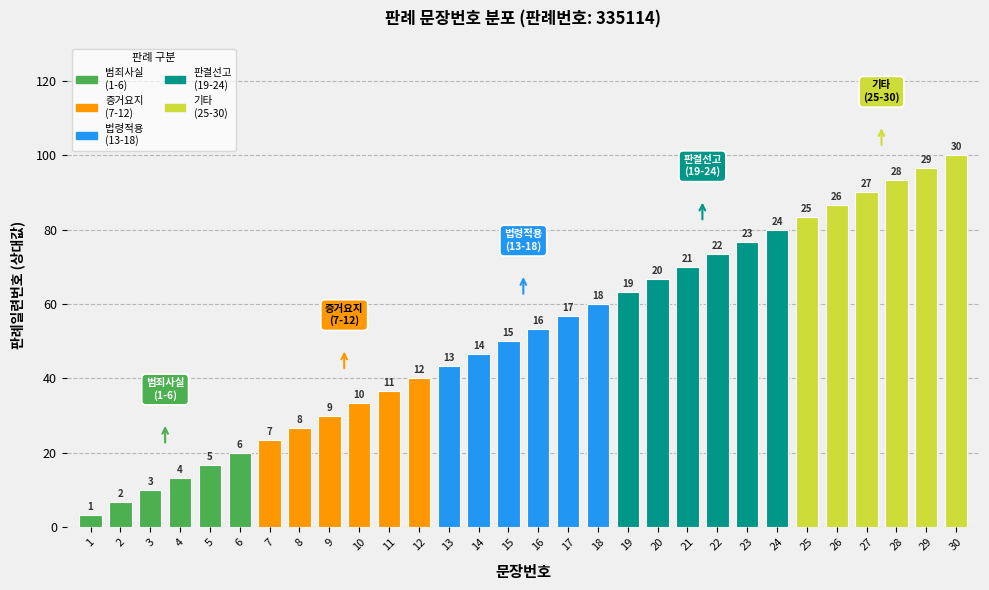

What is the difference between the values at 11 and 24?

43.3